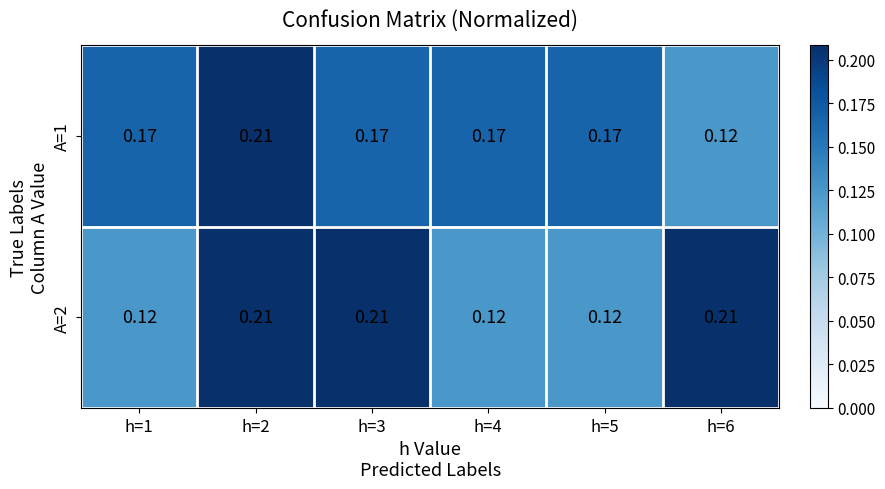

Is the value of A=2 at h=2 greater than the value of A=1 at h=1?

Yes